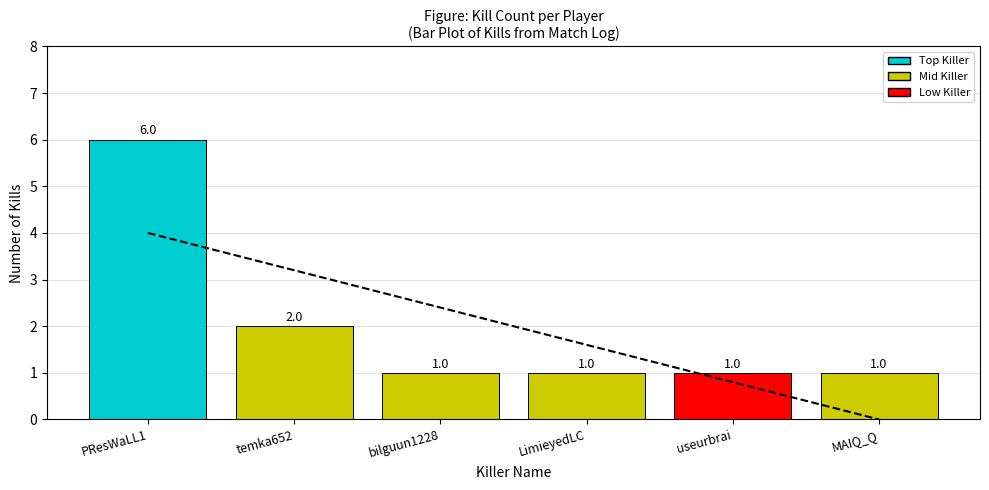

Which has a higher value, LimieyedLC or bilguun1228?

LimieyedLC